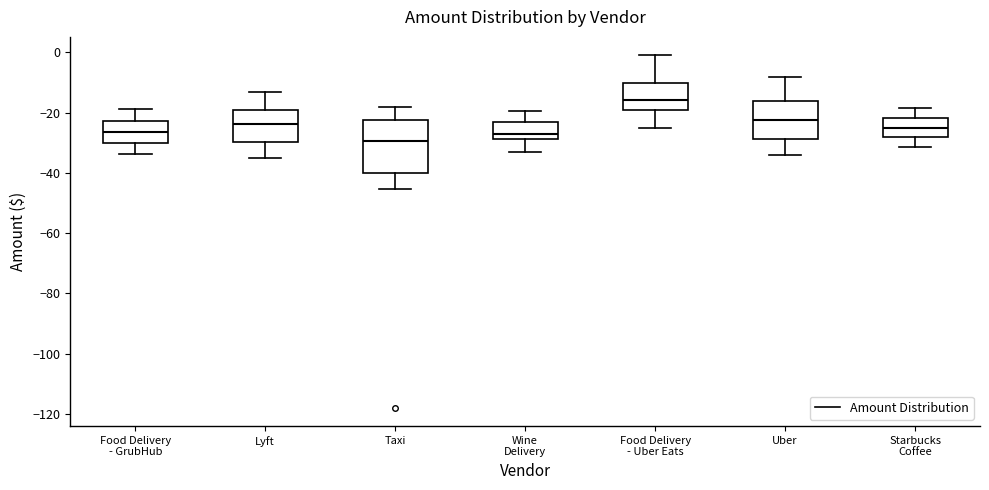

Reading left to right, read every box against the y-axis: the position of its median line, the range the box covers, and the ends of its whiskers. The values are not printed on the chart, so give them approximately, as read against the axis.

Food Delivery - GrubHub: median -26, box -30 to -22, whiskers -34 to -18
Lyft: median -24, box -30 to -20, whiskers -36 to -14
Taxi: median -30, box -40 to -22, whiskers -46 to -18
Wine Delivery: median -28 (just above the box's lower edge), box -28 to -24, whiskers -34 to -20
Food Delivery - Uber Eats: median -16, box -20 to -10, whiskers -26 to 0
Uber: median -22, box -28 to -16, whiskers -34 to -8
Starbucks Coffee: median -24, box -28 to -22, whiskers -32 to -18